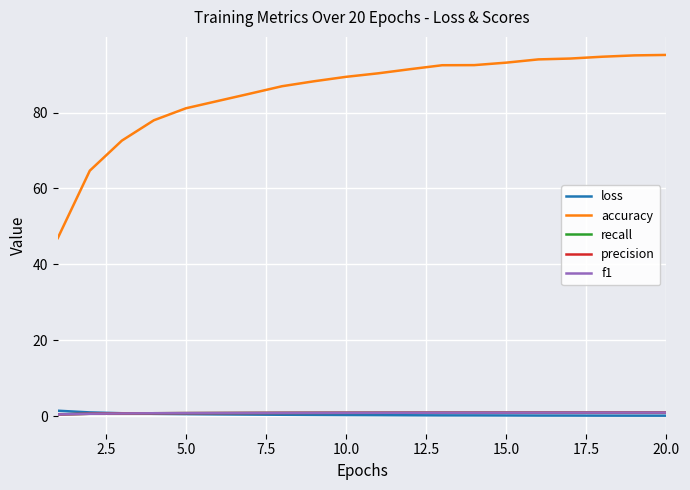

Which series has the largest range (max minus min)?

accuracy